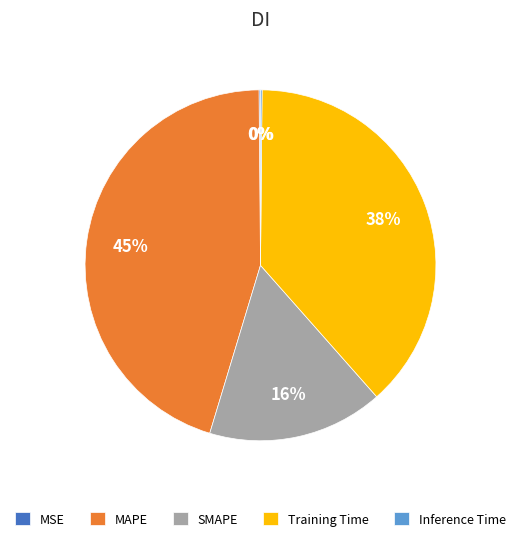

Is SMAPE the majority of the pie?

No